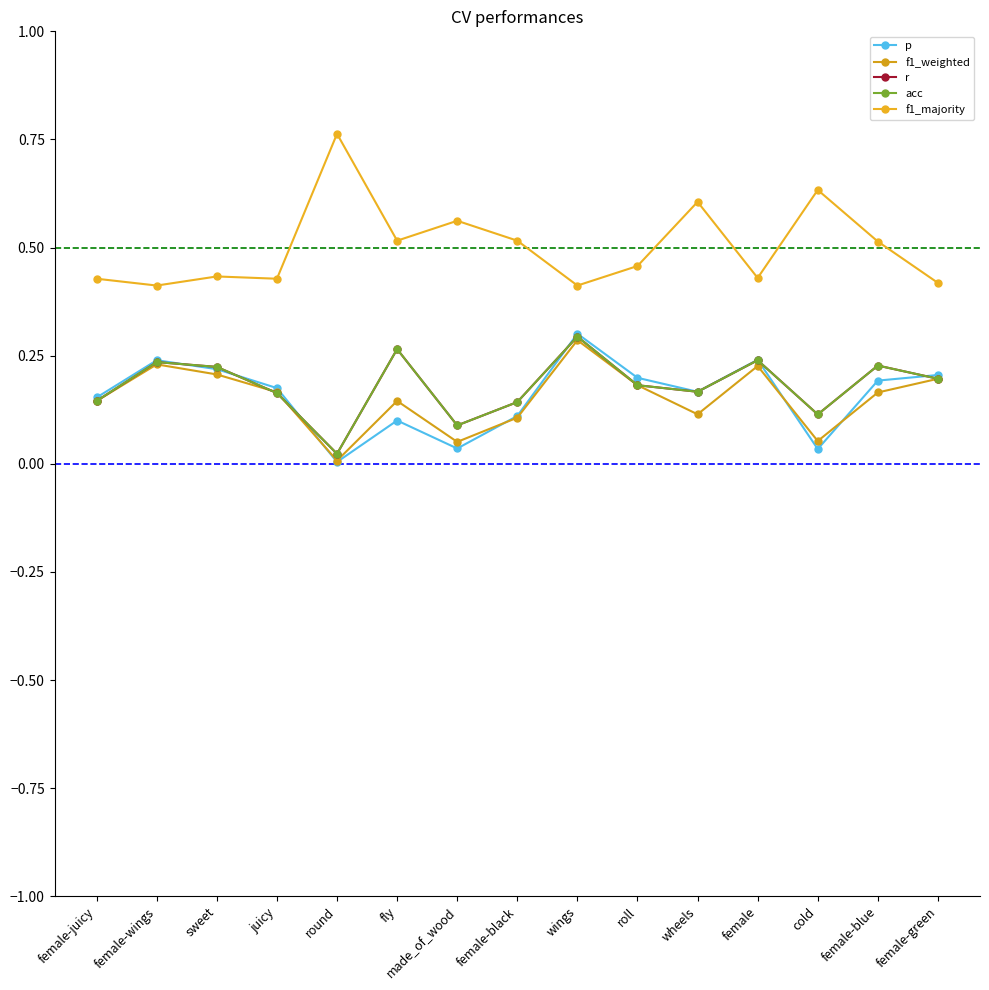

Does the chart have visible grid lines?

No